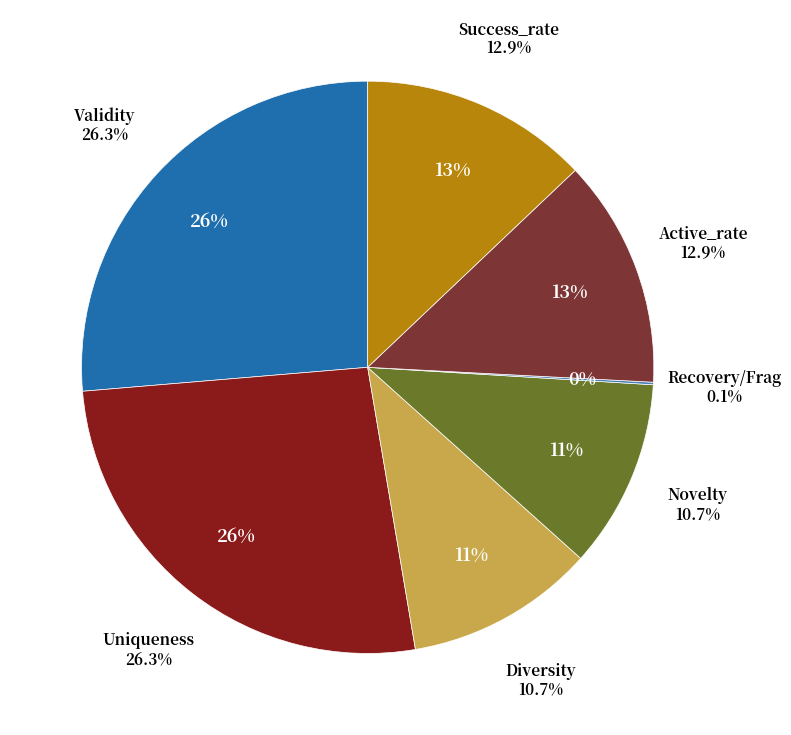

Does any single category account for the majority?

No